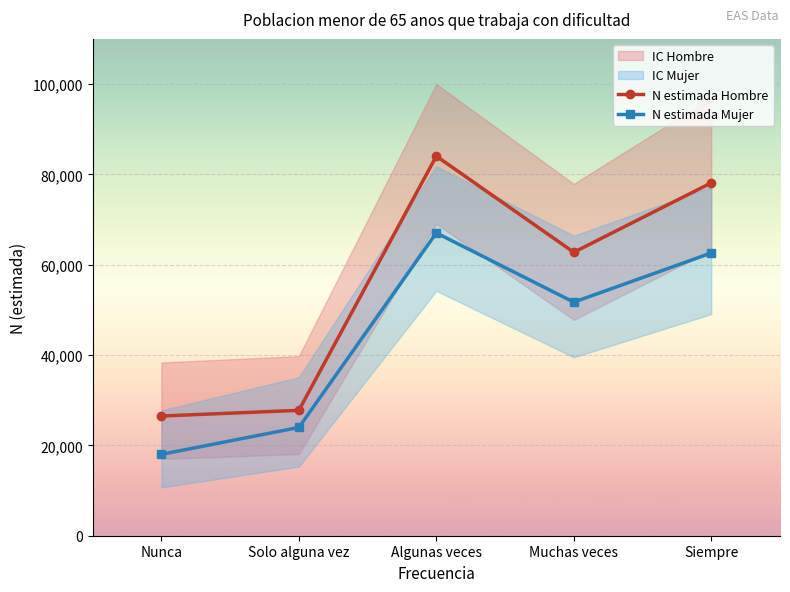

Is it true that N estimada Mujer equals 67042 at Algunas veces?

True